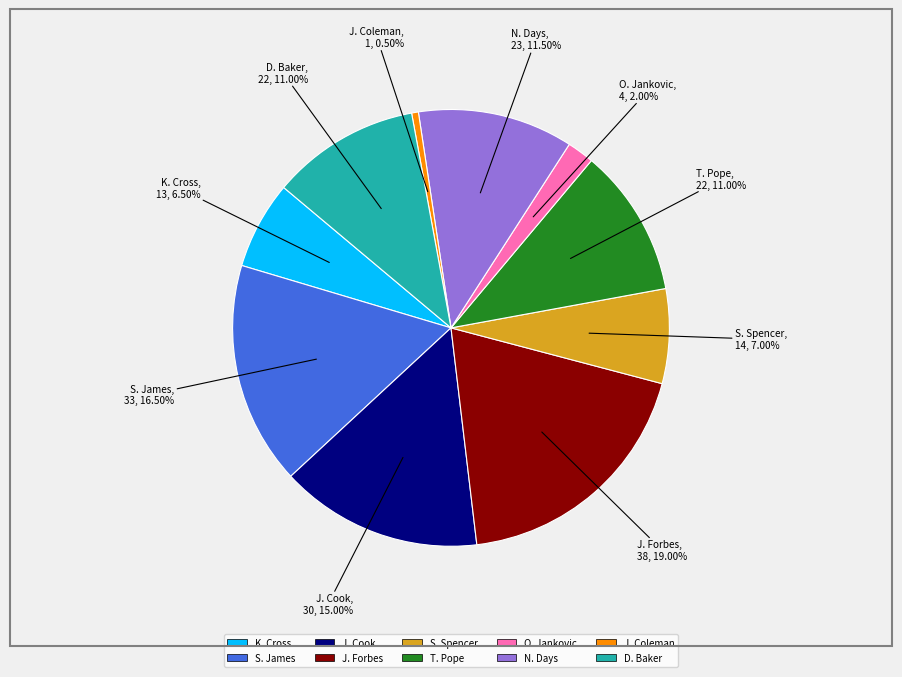

Which has a higher value, J. Cook or D. Baker?

J. Cook